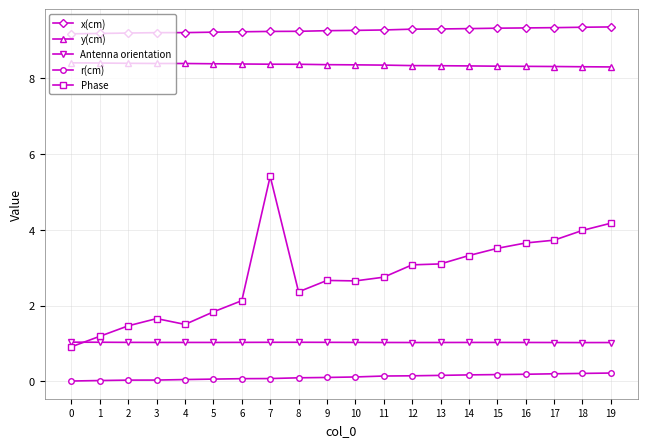

What is the sum of the x(cm) values at 10 and 7?

18.5